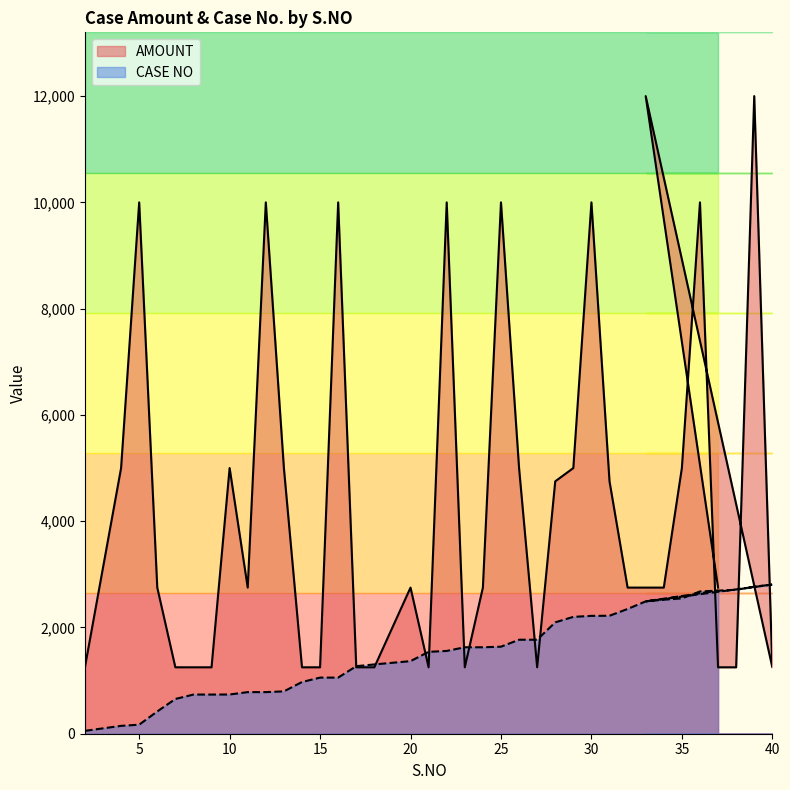

What is the sum of all CASE NO values?

62052